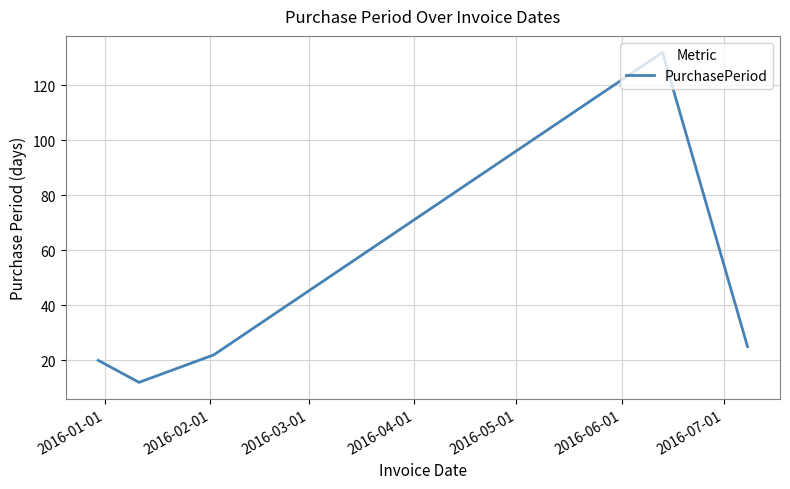

How many lines are shown in the chart?

1